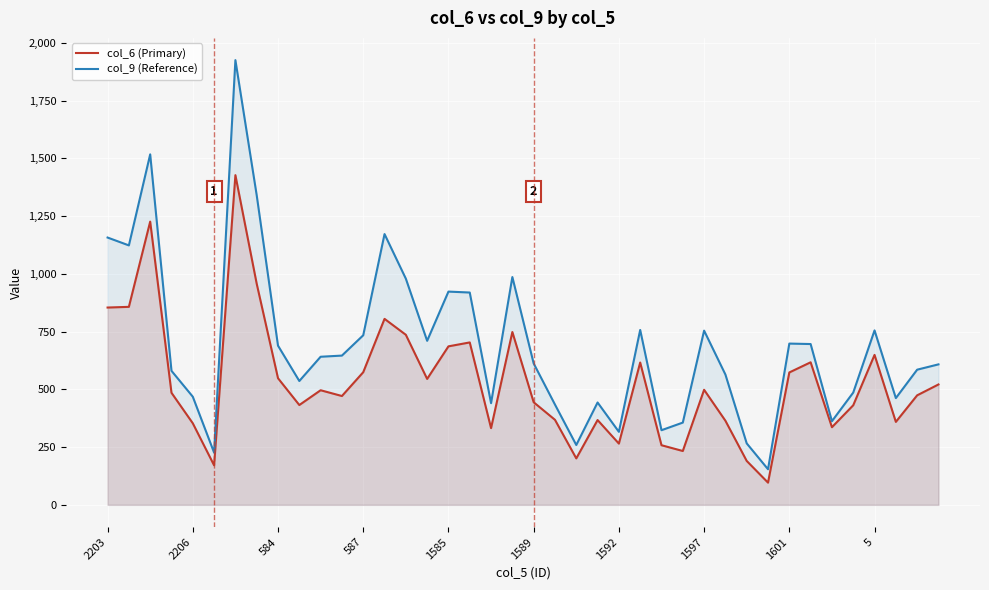

What is the difference between the highest and lowest values at 587?

160